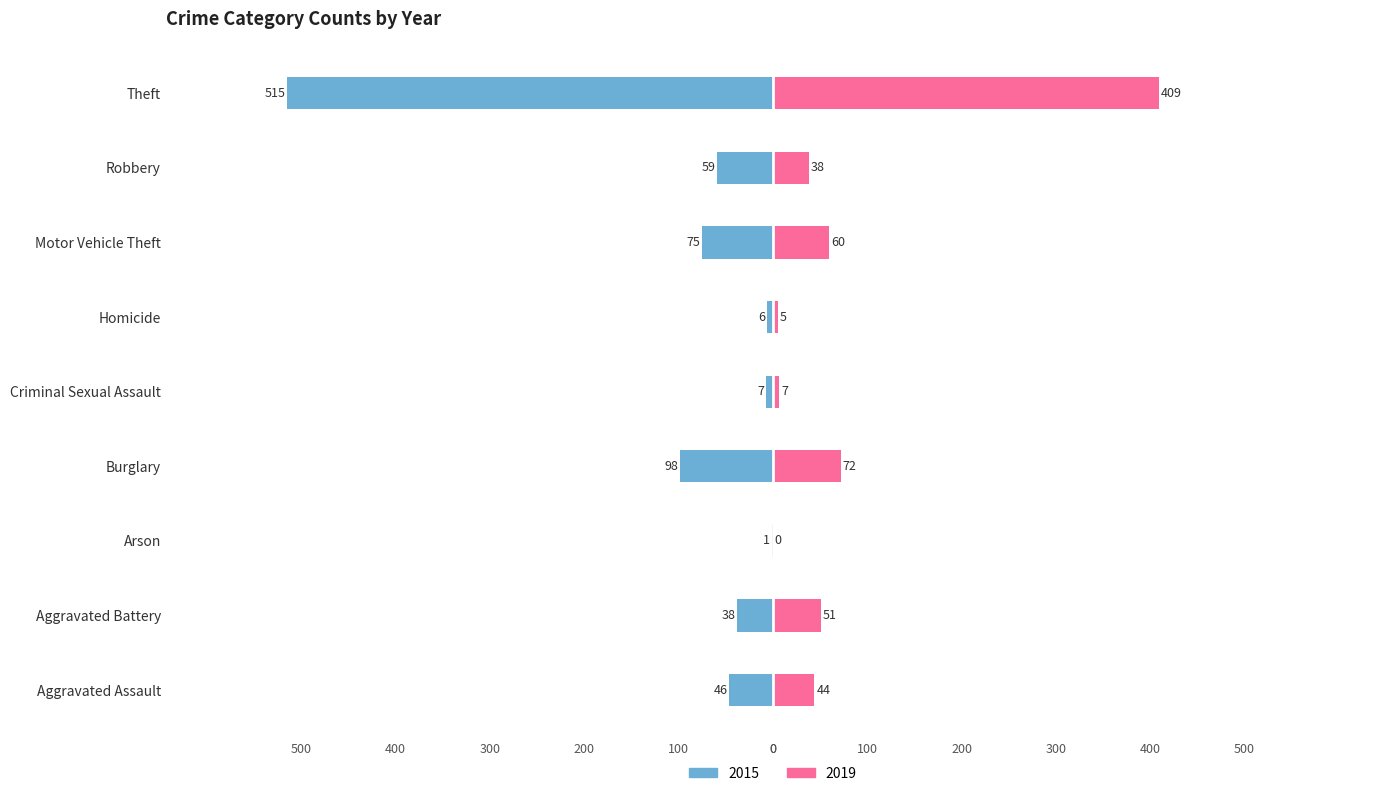

Are the bars grouped side by side (vs. stacked)?

Yes